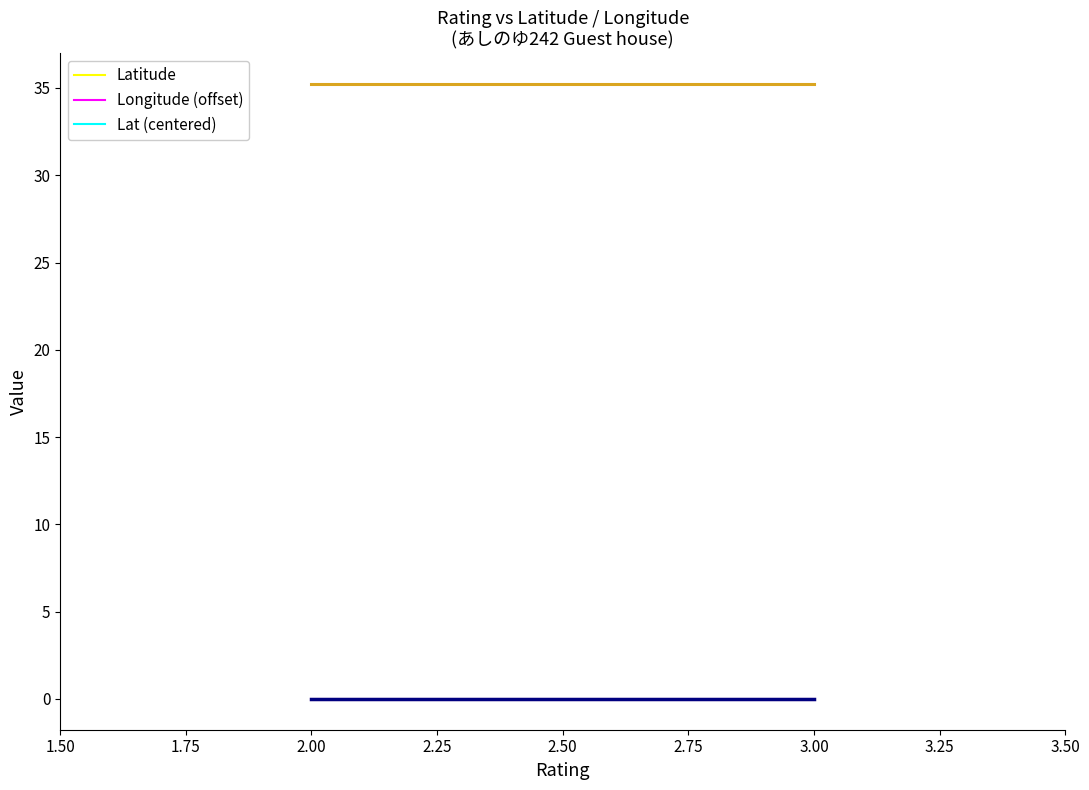

At how many categories does at least one series exceed 17?

4